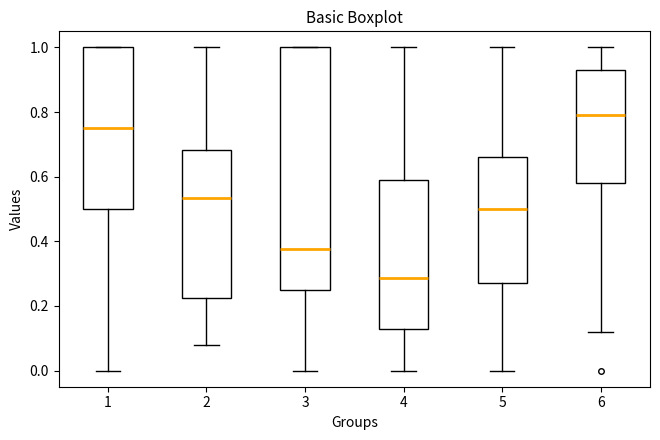

Reading left to right, read every box against the y-axis: the position of its median line, the range the box covers, and the ends of its whiskers. The values are not printed on the chart, so give them approximately, as read against the axis.

1: median 0.76, box 0.50 to 1.00, whiskers 0.00 to 1.00
2: median 0.54, box 0.22 to 0.68, whiskers 0.08 to 1.00
3: median 0.38, box 0.26 to 1.00, whiskers 0.00 to 1.00
4: median 0.28, box 0.14 to 0.60, whiskers 0.00 to 1.00
5: median 0.50, box 0.28 to 0.66, whiskers 0.00 to 1.00
6: median 0.80, box 0.58 to 0.94, whiskers 0.12 to 1.00